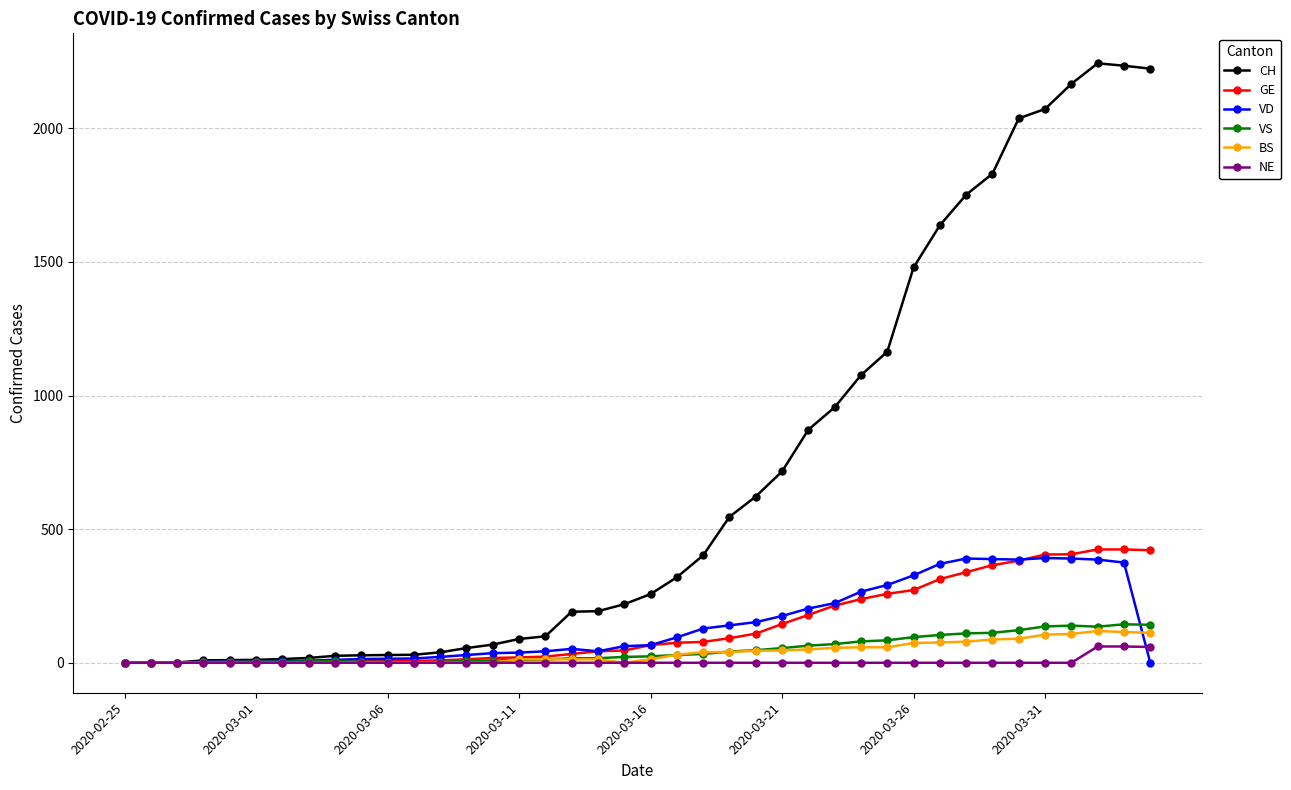

Which series has the largest total across all categories?

CH